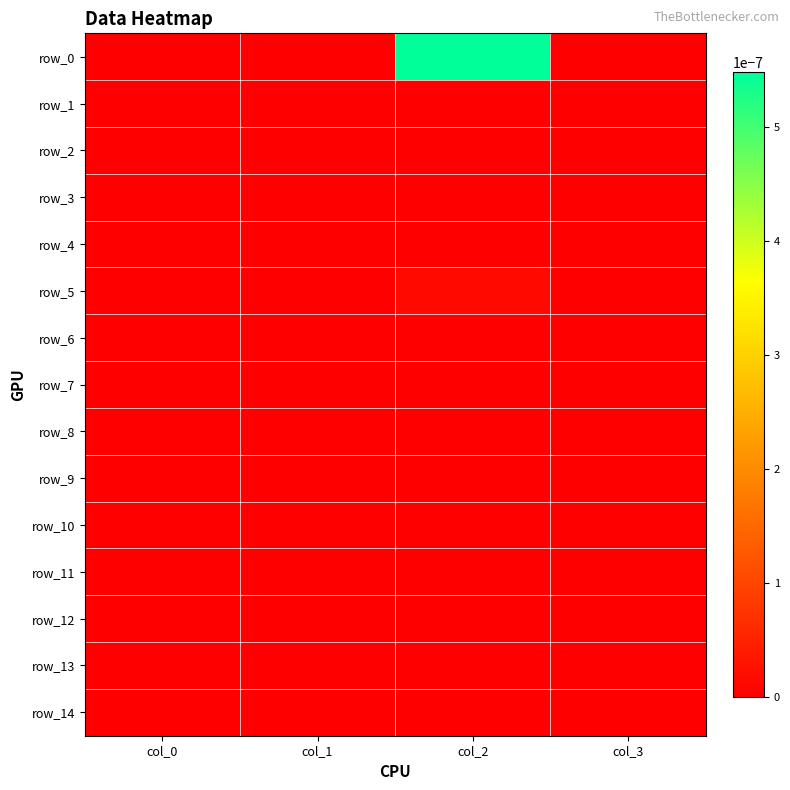

True or false: row_13 has a value of 0.0 at col_2.

True